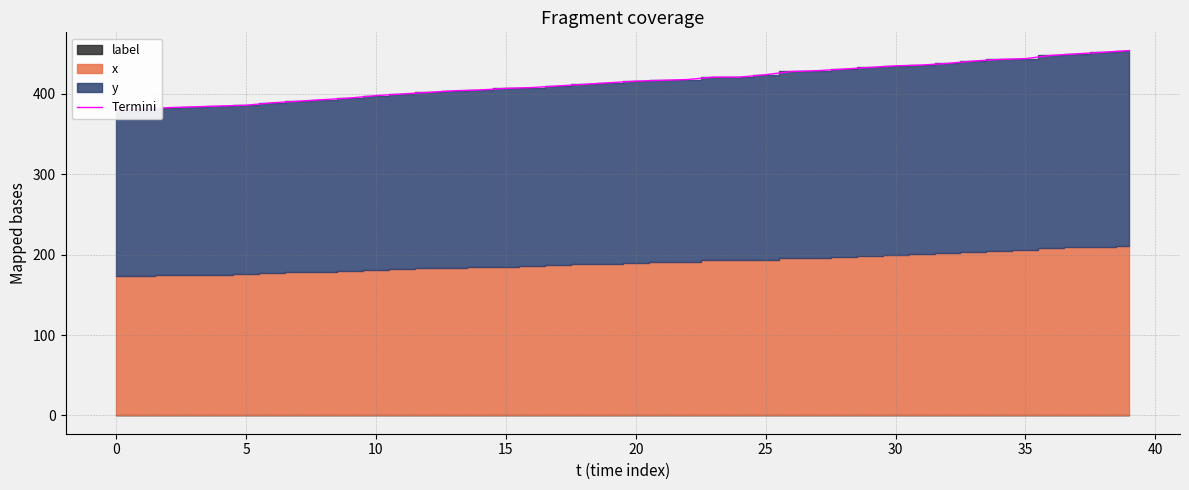

Is it true that the value at 24 is 421?

True